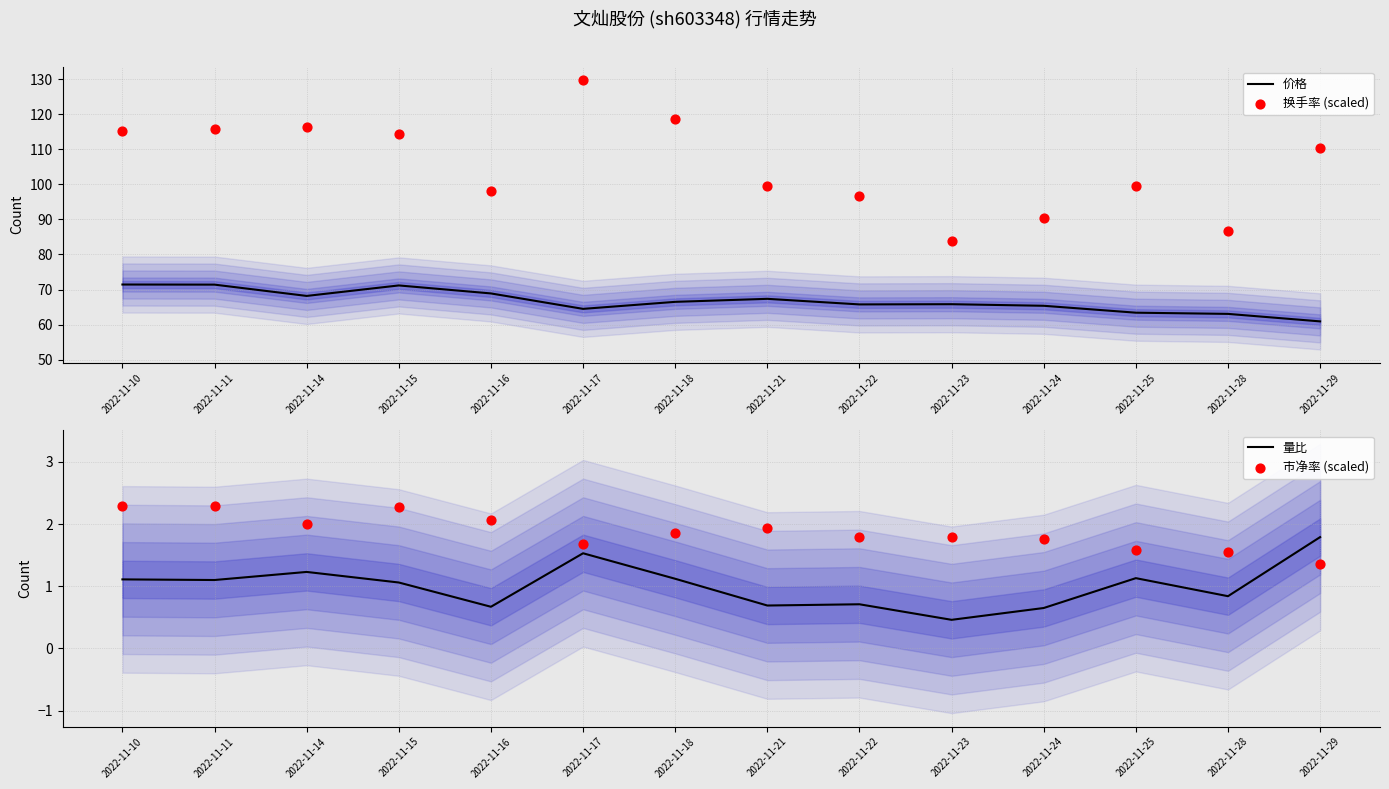

Which series has the largest Y range (max minus min)?

换手率 (scaled)